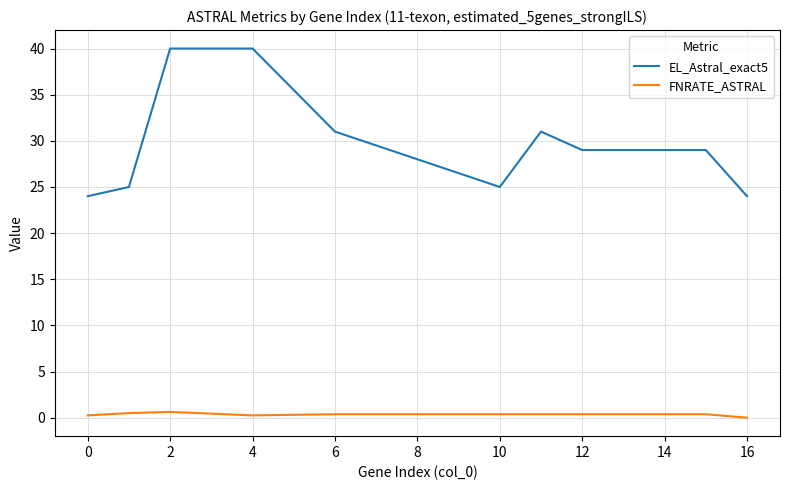

What is the maximum value shown in the chart?

40.0